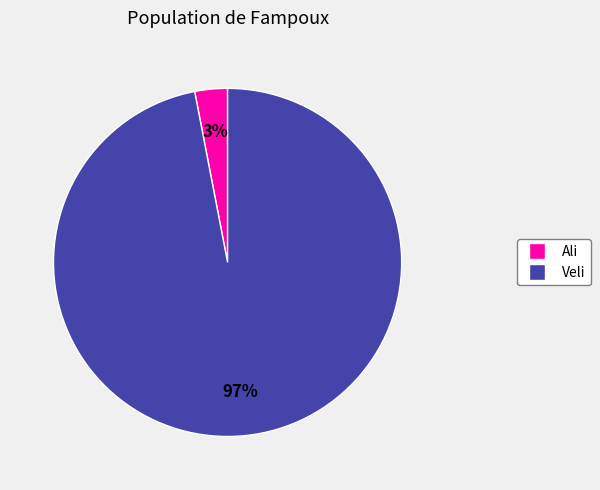

To the nearest percent, what is the difference between the largest and smallest slice percentages?

94%